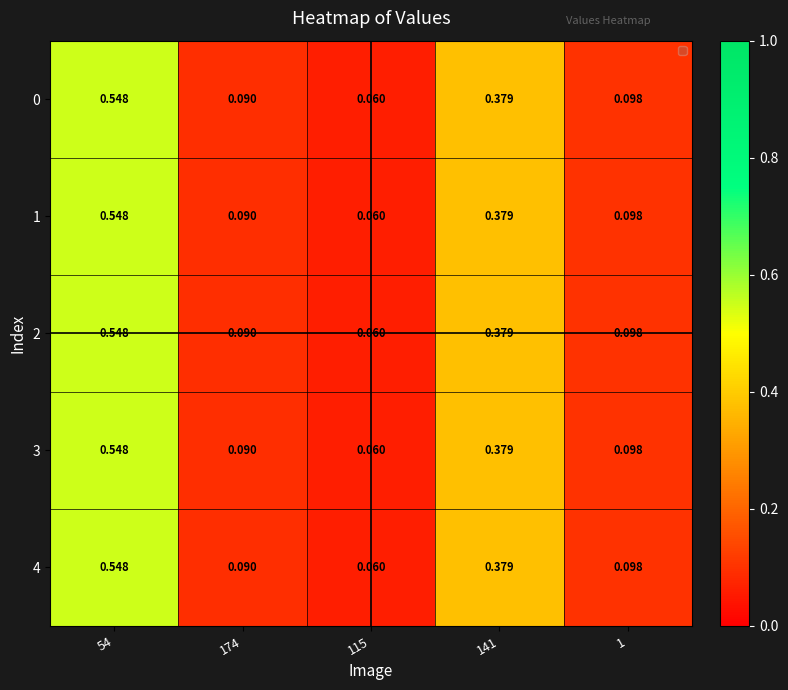

Is the value of 0 at 1 greater than the value of 2 at 54?

No